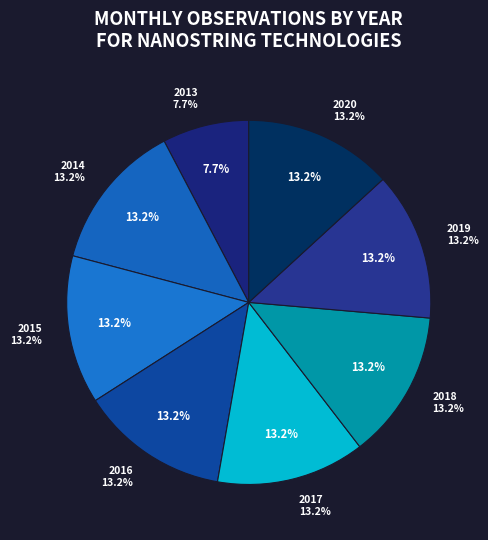

How much of the chart is everything except 2017?

86.8%